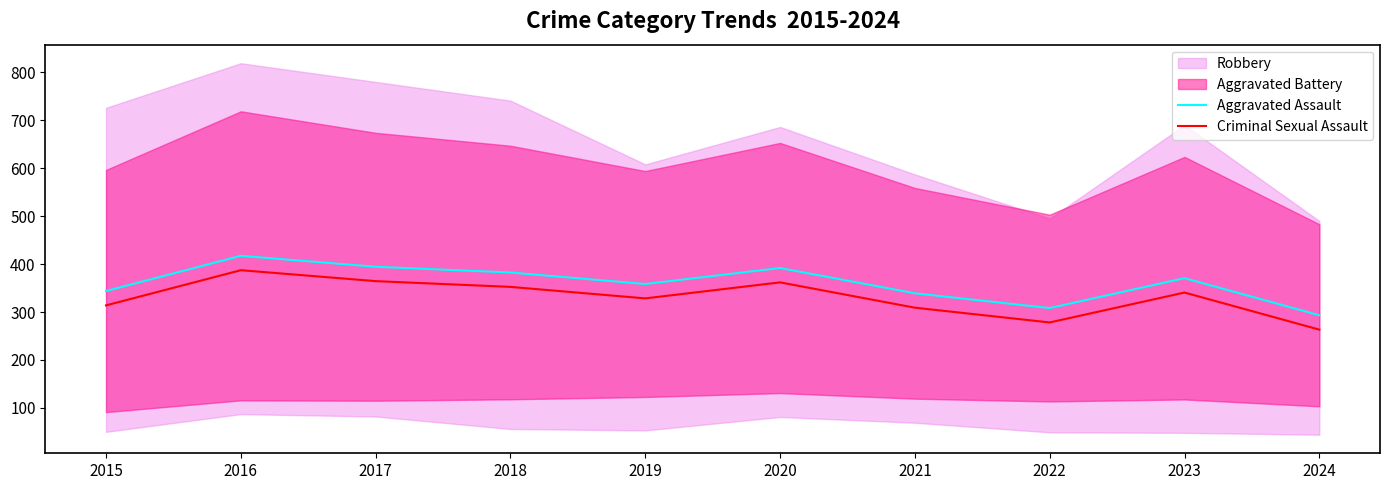

Which category has the highest value in the Criminal Sexual Assault series?

2016